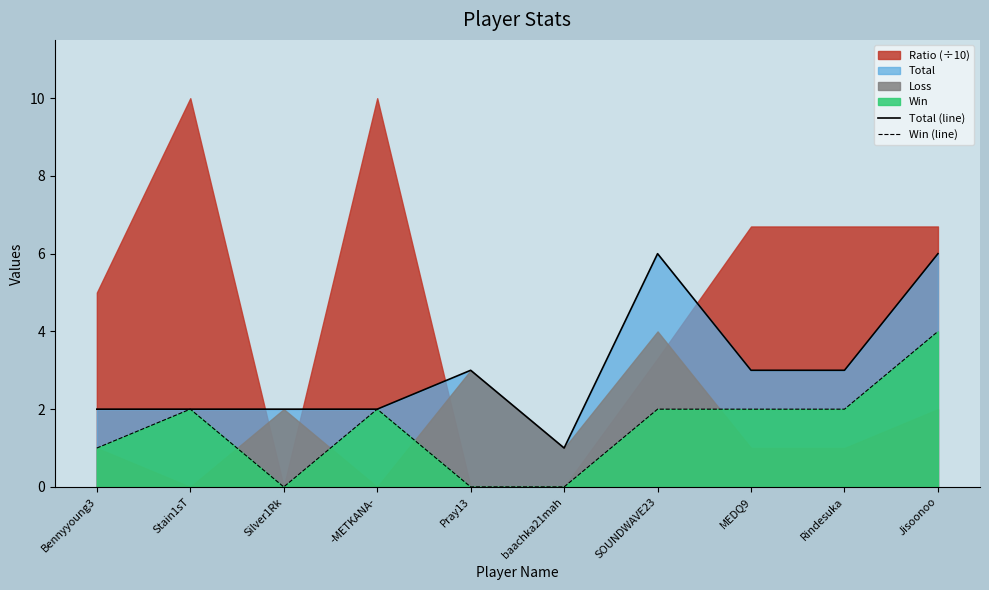

Count the Win (line) values in the range 0 to 2.

9